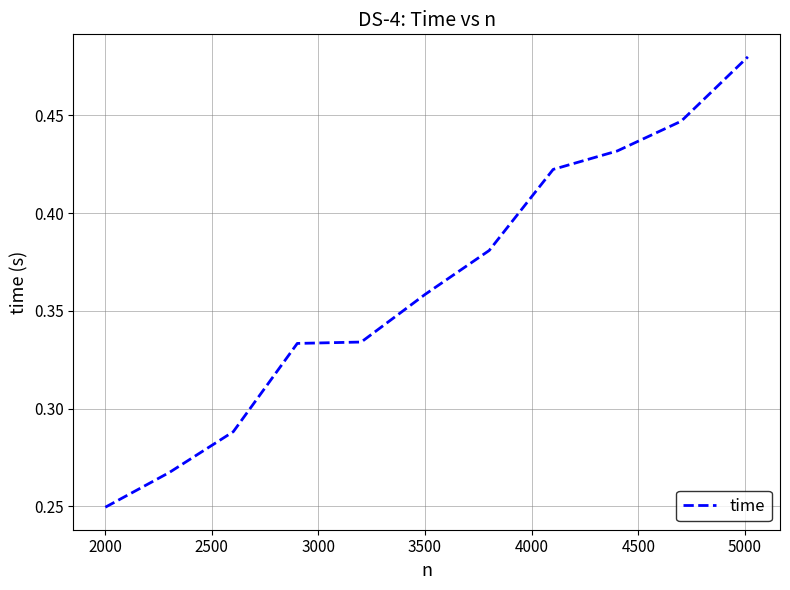

What is the difference between the maximum and minimum values?

0.2